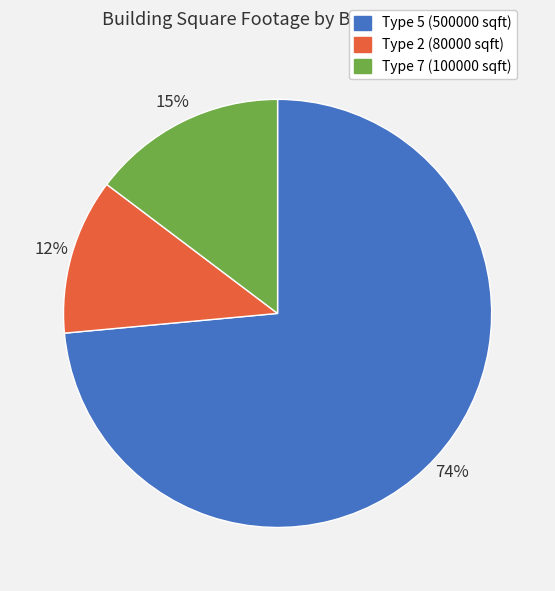

How many segments does this pie chart have?

3